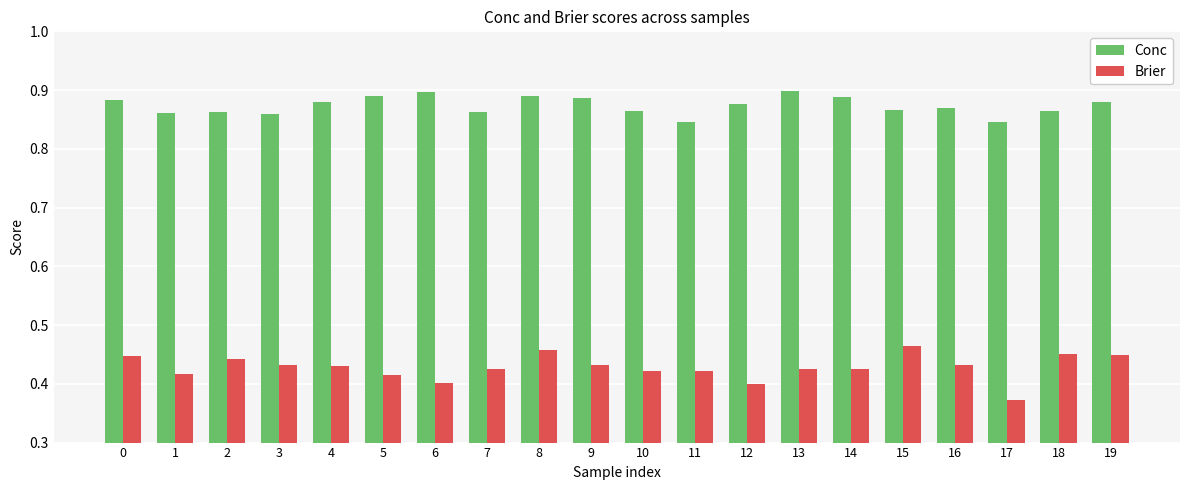

How many distinct data groups are displayed?

2